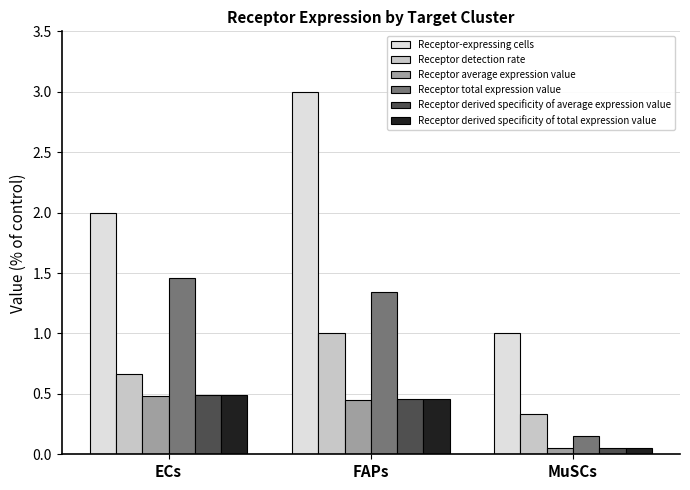

What is the maximum value shown in the chart?

3.0